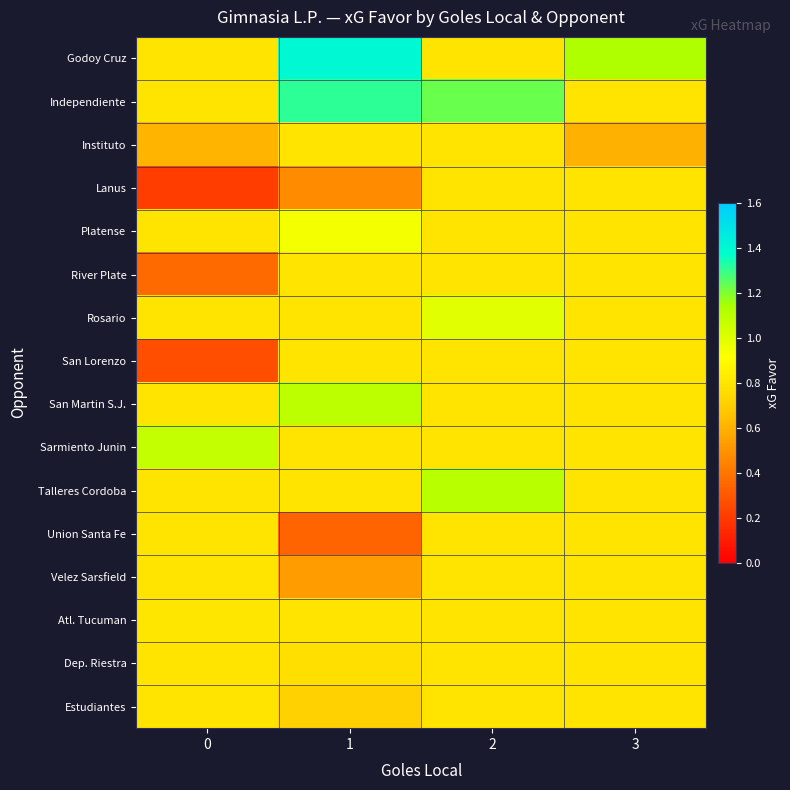

Reading left to right, transcribe all the data shown in this chart.

row_0: 0.8	1.4	0.8	1.1
row_1: 0.8	1.3	1.2	0.8
row_2: 0.6	0.8	0.8	0.6
row_3: 0.2	0.5	0.8	0.8
row_4: 0.8	0.9	0.8	0.8
row_5: 0.4	0.8	0.8	0.8
row_6: 0.8	0.8	1.0	0.8
row_7: 0.3	0.8	0.8	0.8
row_8: 0.8	1.1	0.8	0.8
row_9: 1.1	0.8	0.8	0.8
row_10: 0.8	0.8	1.1	0.8
row_11: 0.8	0.3	0.8	0.8
row_12: 0.8	0.5	0.8	0.8
row_13: 0.8	0.8	0.8	0.8
row_14: 0.8	0.8	0.8	0.8
row_15: 0.8	0.7	0.8	0.8